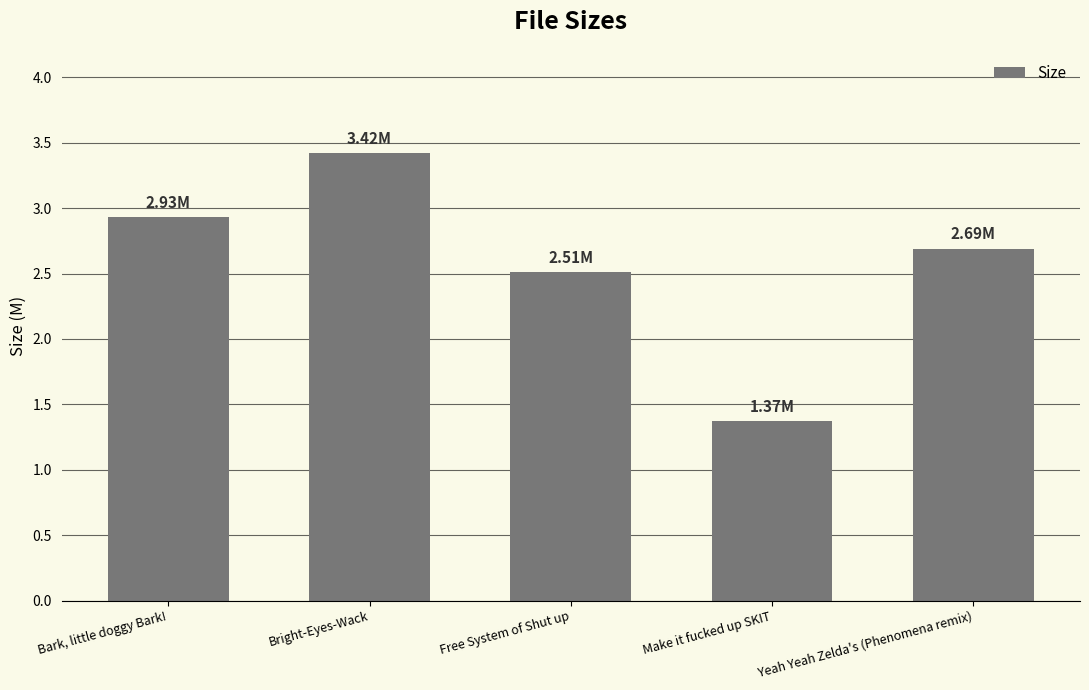

Reading left to right, list all the values displayed in this chart.

2.9	3.4	2.5	1.4	2.7